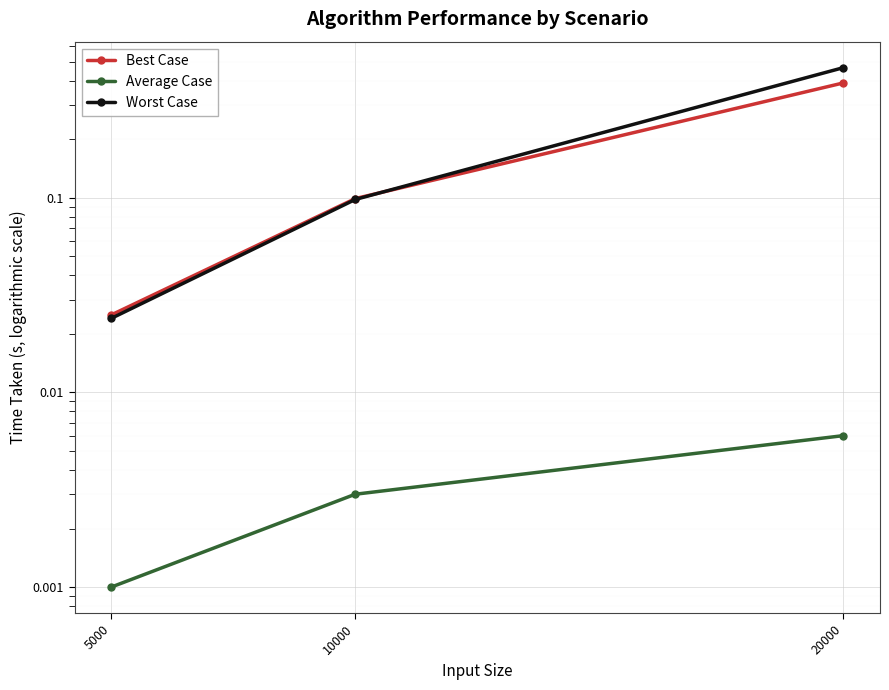

Which series has the largest total across all categories?

Worst Case